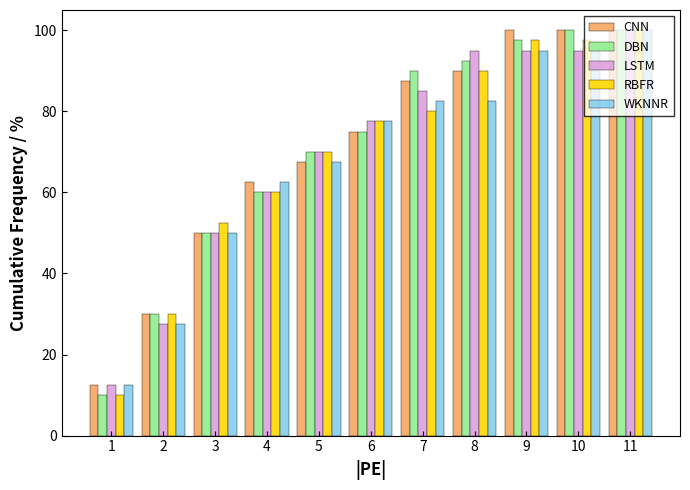

What is the sum of the WKNNR values at 9 and 2?

122.5